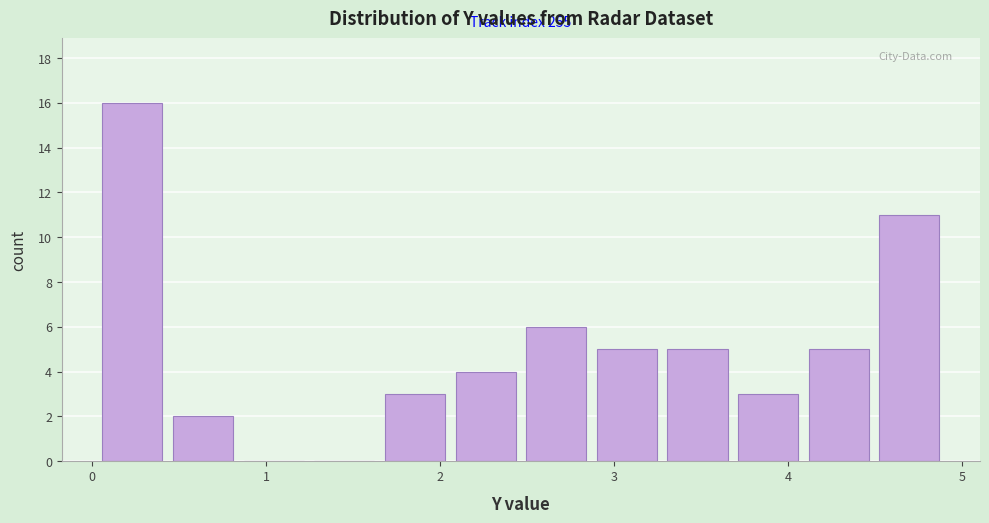

Over which range of the x-axis is the bar tallest?

0.0 to 0.4